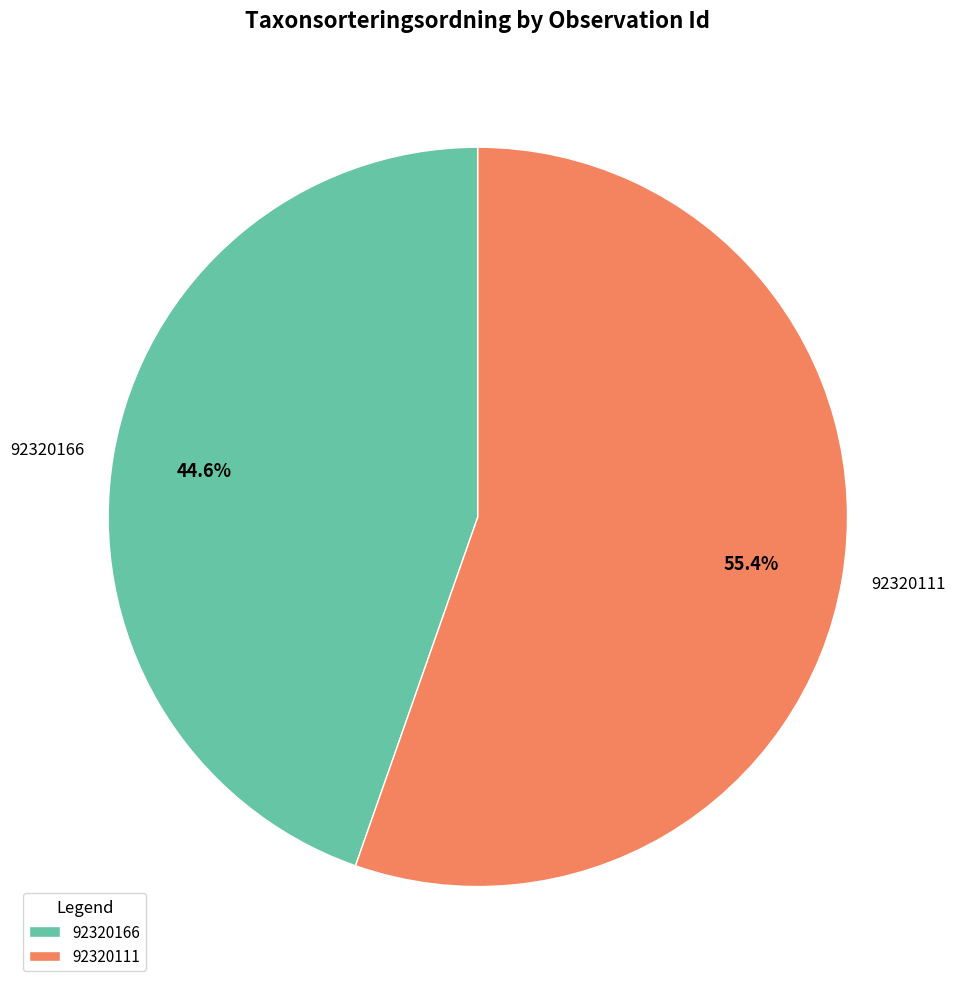

What is the ratio of the value at 92320111 to the value at 92320166?

1.2